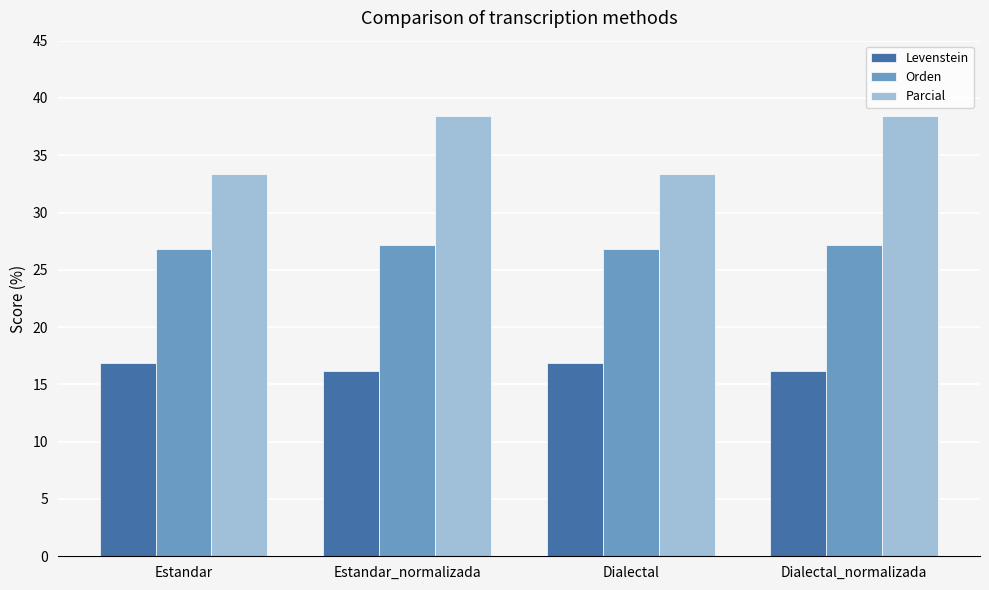

How many data points in Parcial are less than 38?

2